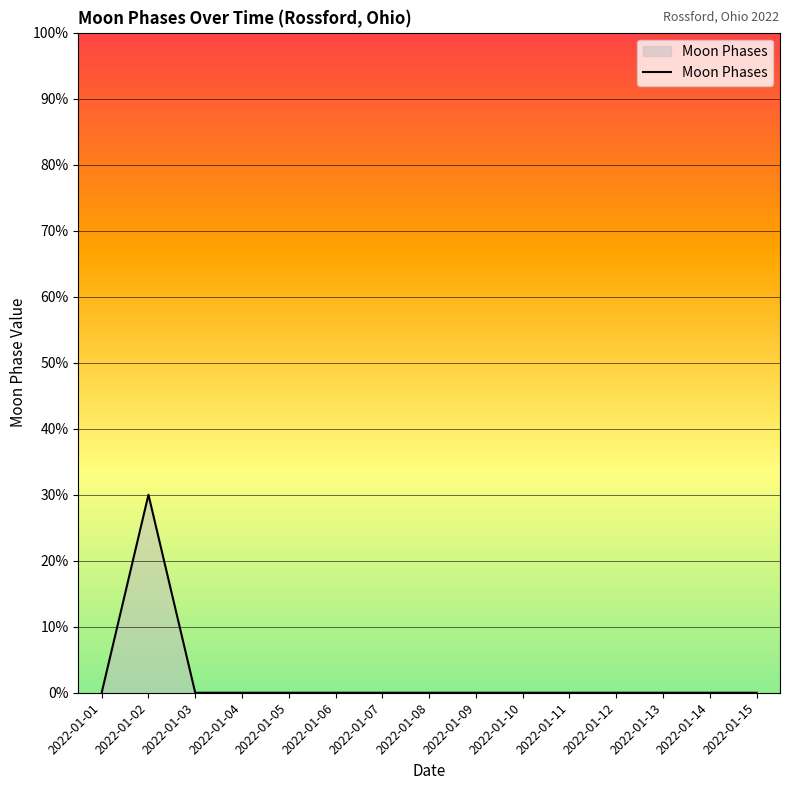

Does the chart have visible grid lines?

Yes